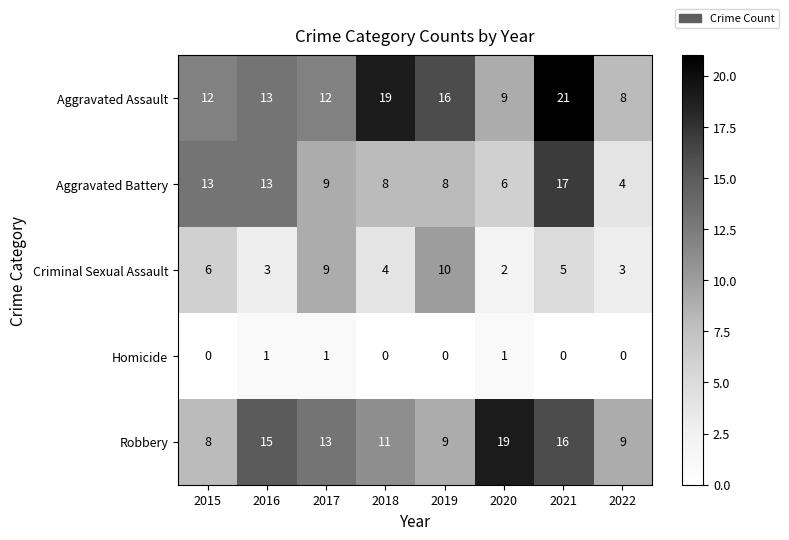

Where is Robbery nearest to the value 13?

2017